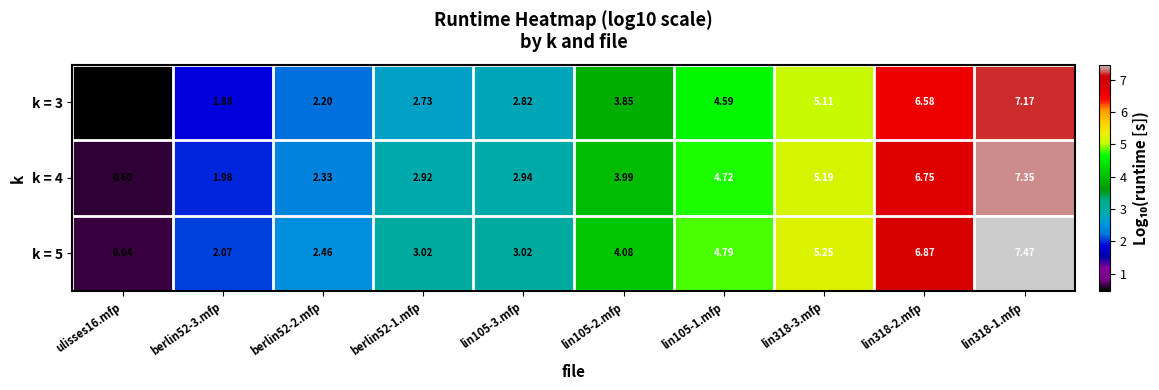

Is the value of k = 3 at lin105-3.mfp greater than the value of k = 5 at lin318-3.mfp?

No